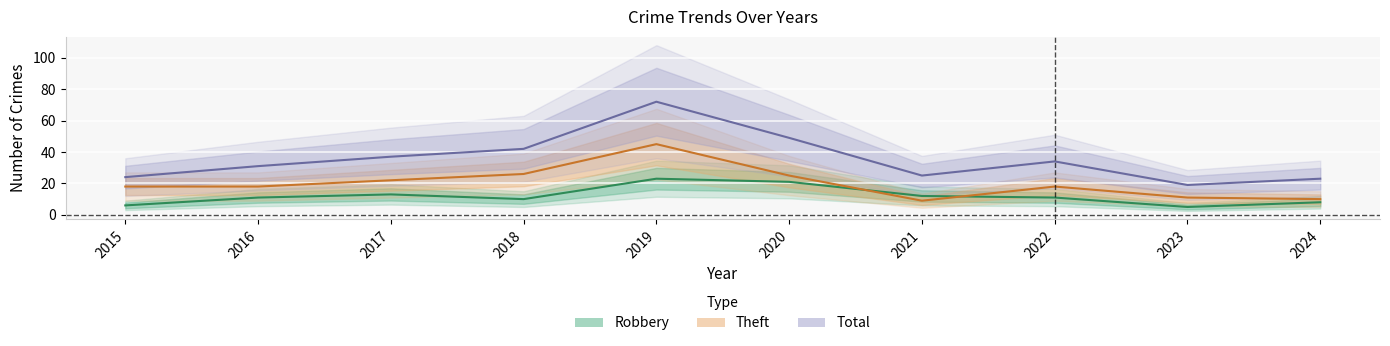

What is the value of the Total point at the 2nd from the left?

31